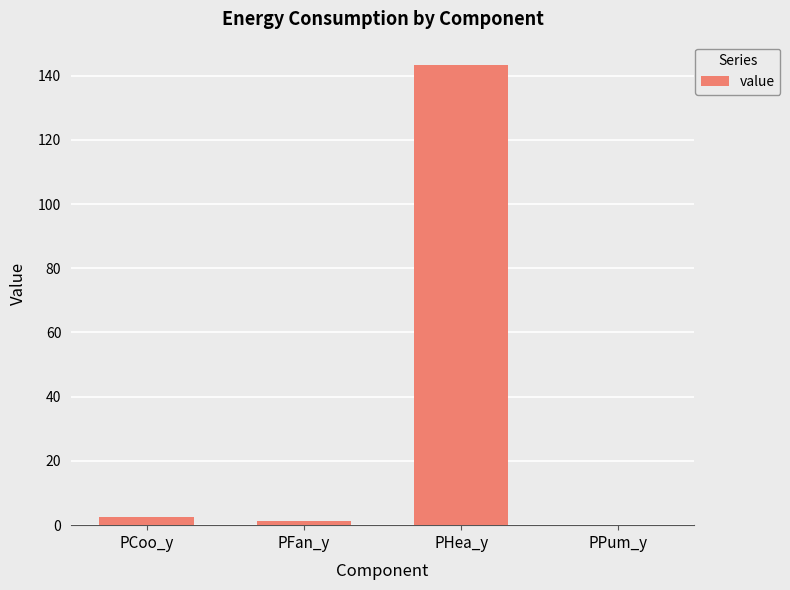

What is the sum of the values at PHea_y and PFan_y?

144.6